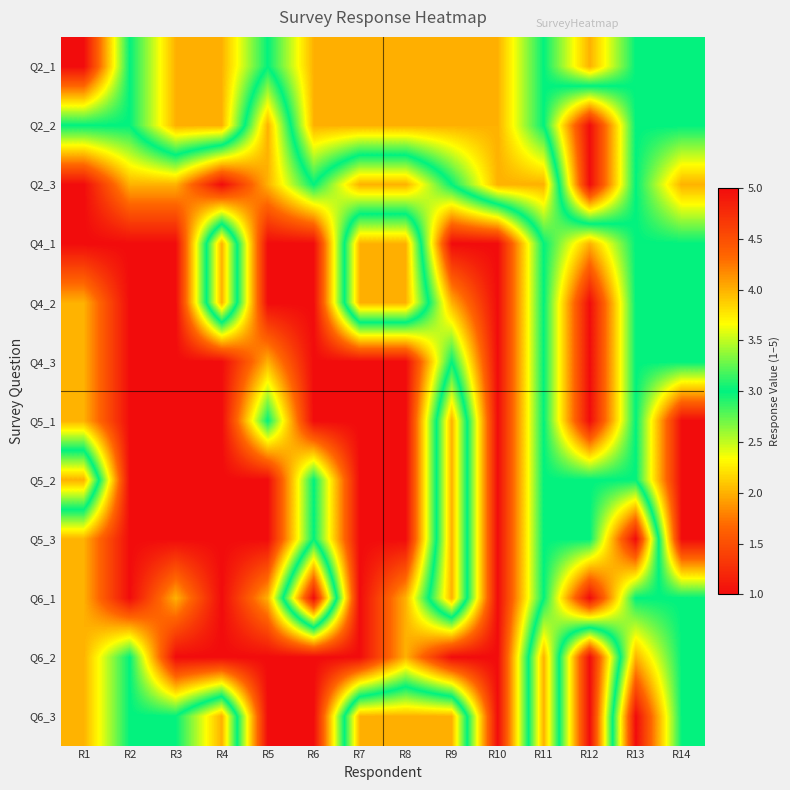

At which category does the chart reach its peak across all series?

R12